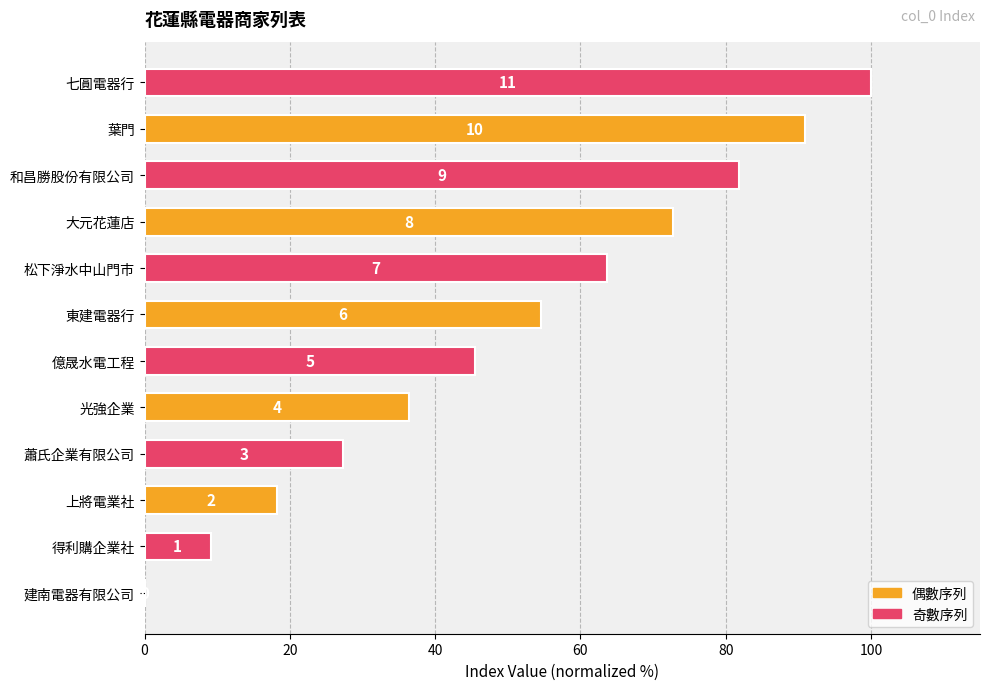

Are the bars horizontal?

Yes